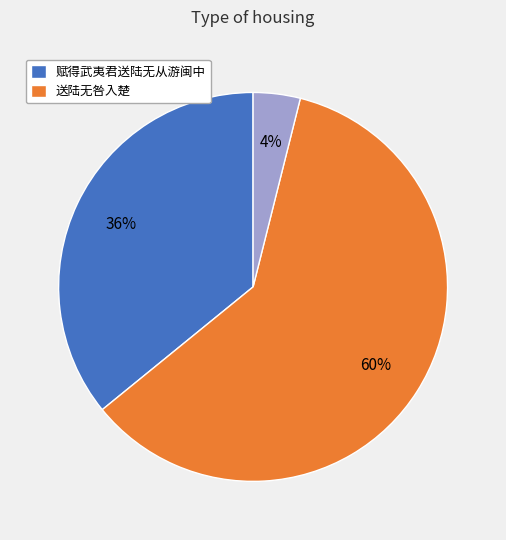

Is there a majority slice in this chart?

Yes